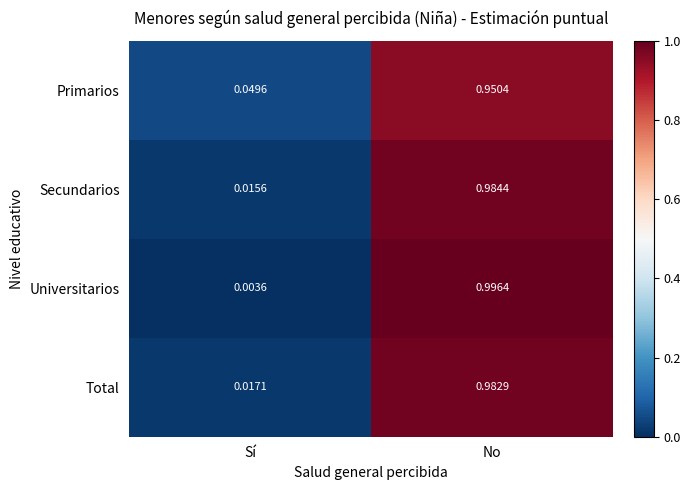

At Sí, list the series in order from largest to smallest.

Primarios, Total, Secundarios, Universitarios